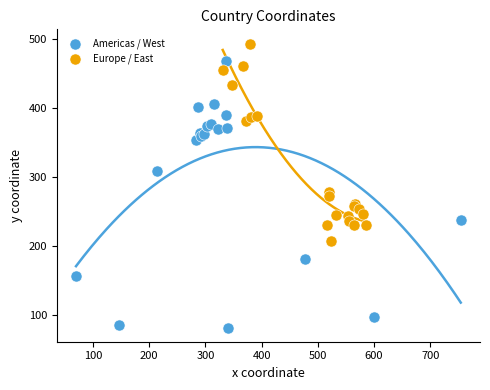

Which series reaches the minimum Y coordinate?

Americas / West